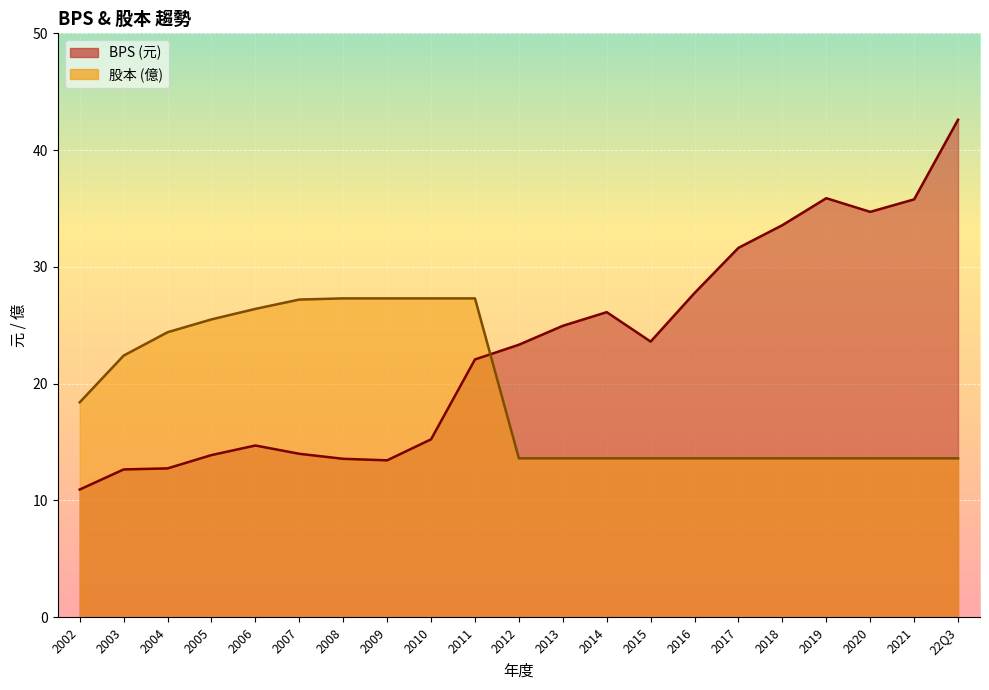

What is the minimum value for BPS?

10.9